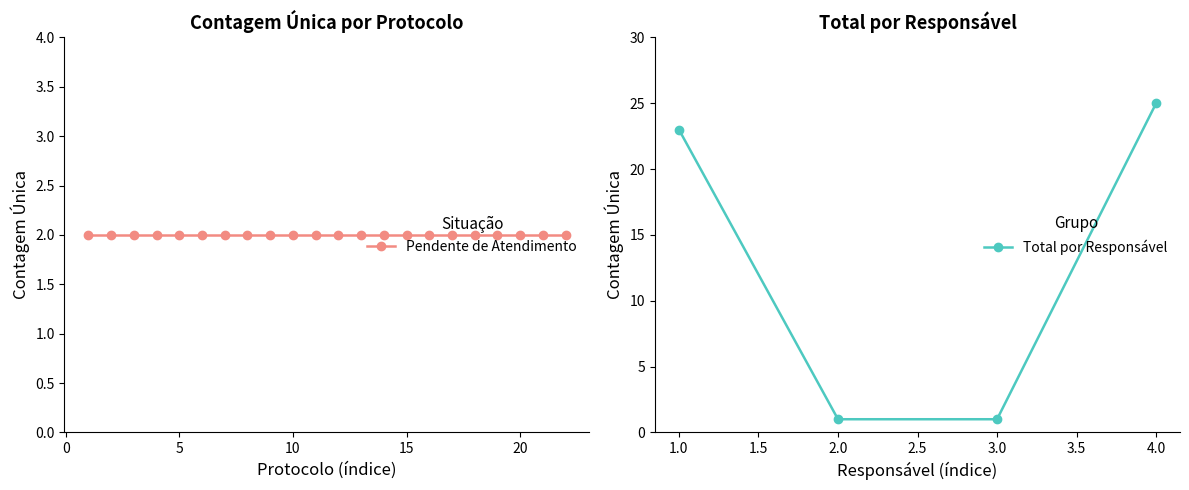

True or false: Total por Responsável has more than 0 interior local peaks.

False